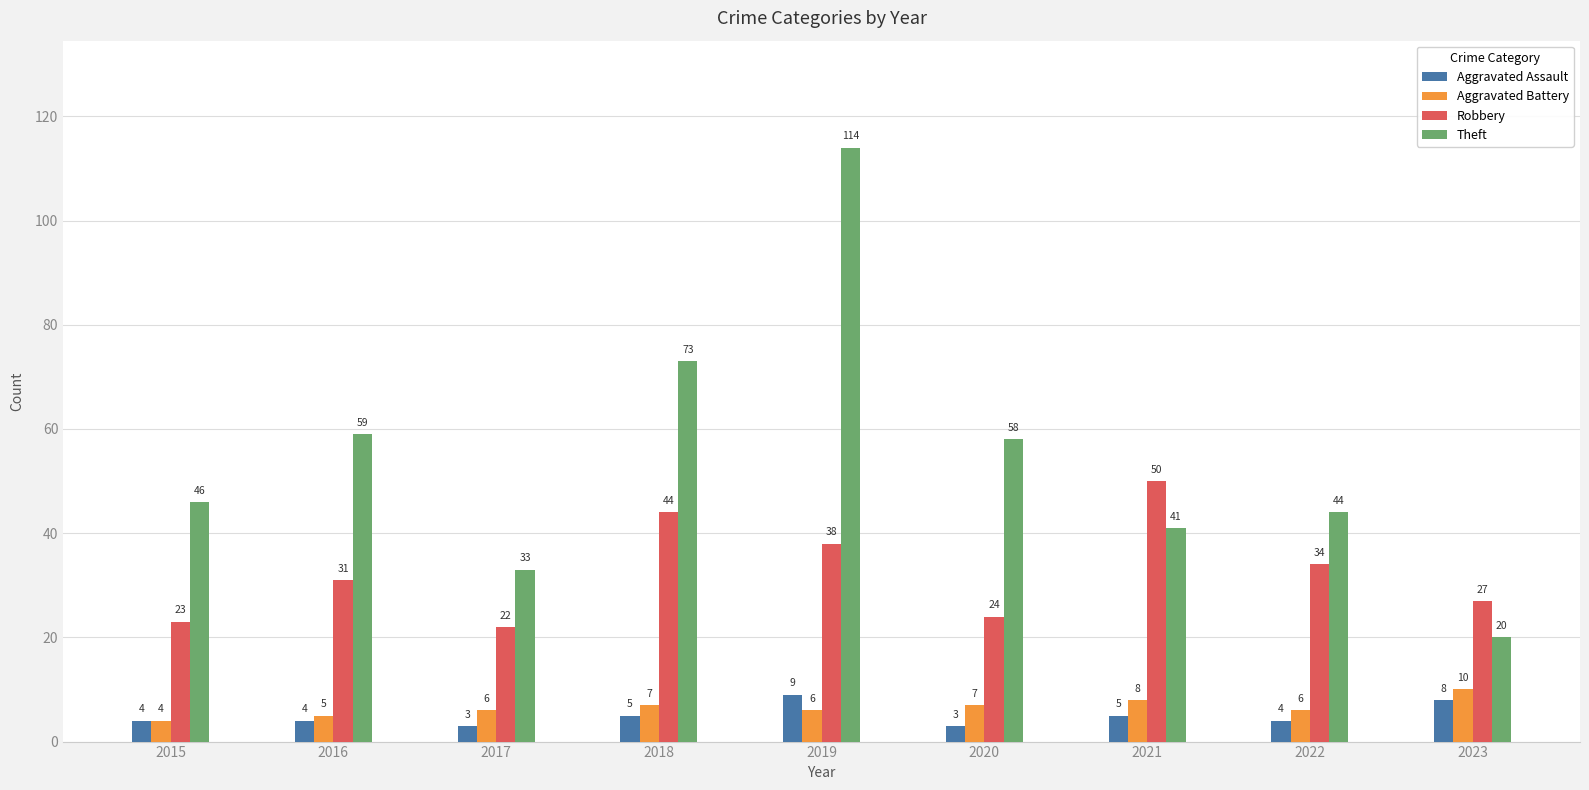

Between 2020 and 2023, which series saw the biggest shift?

Theft